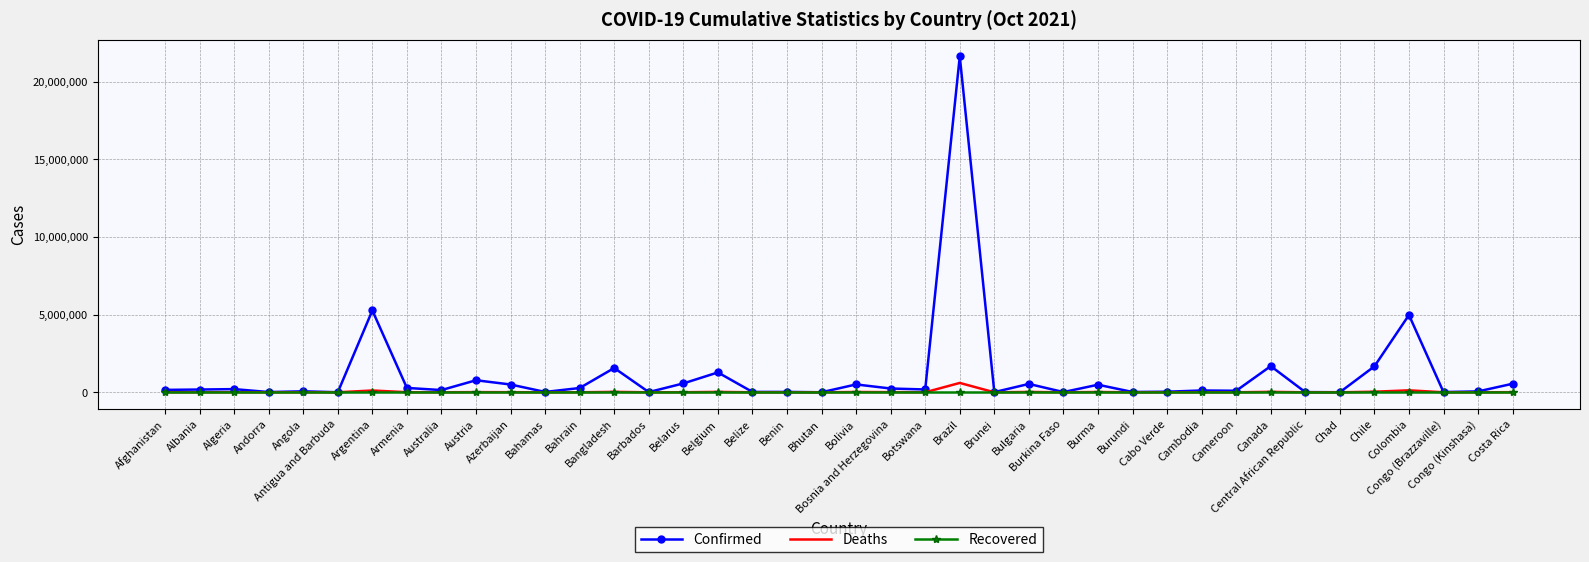

Which series has the largest range (max minus min)?

Confirmed